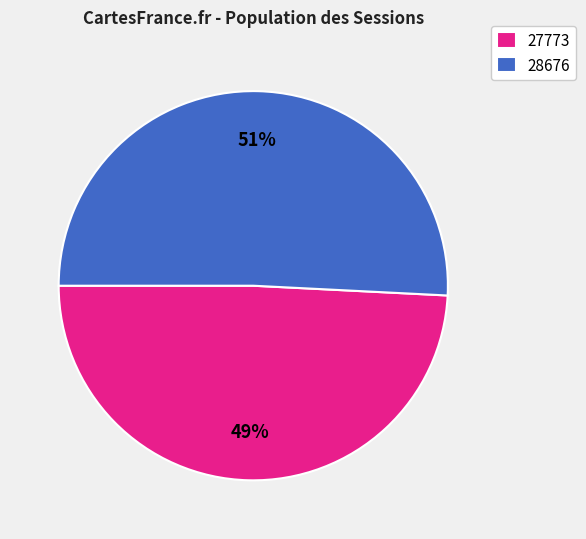

Is there a majority slice in this chart?

Yes